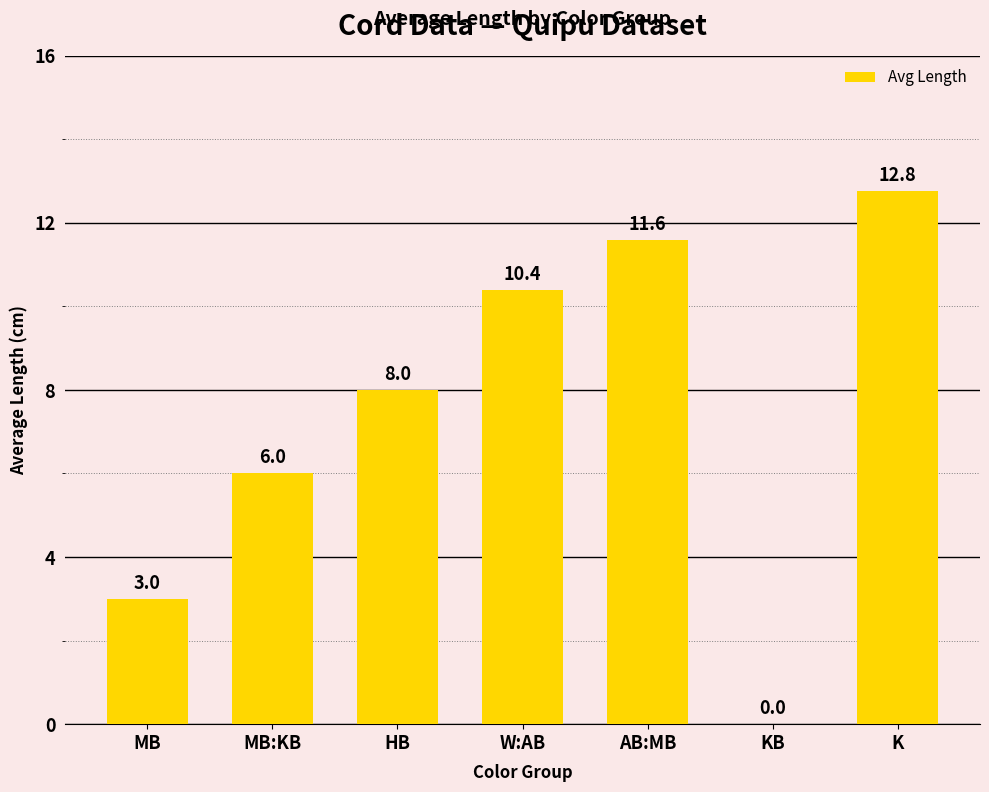

What is the sum of the values at MB and KB?

3.0